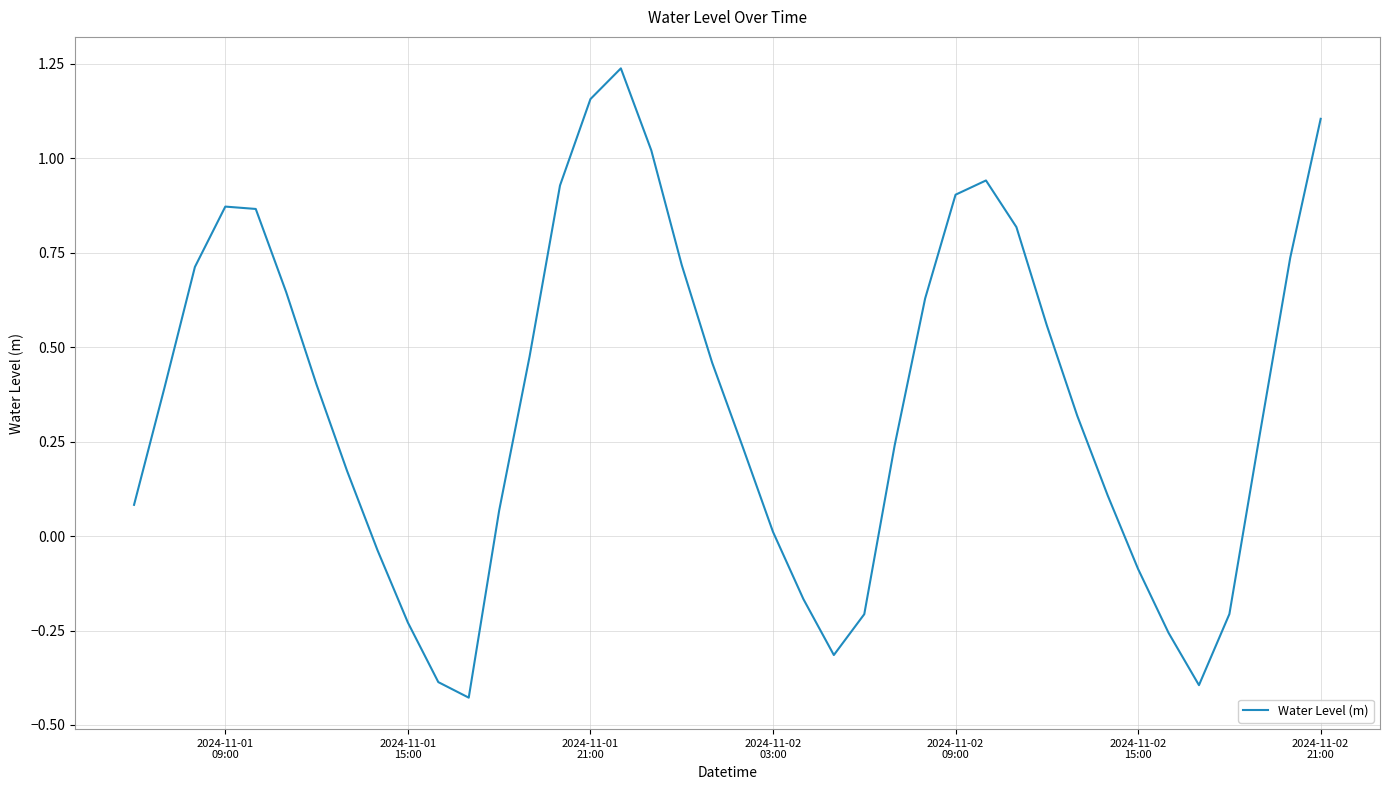

How many lines are shown in the chart?

1